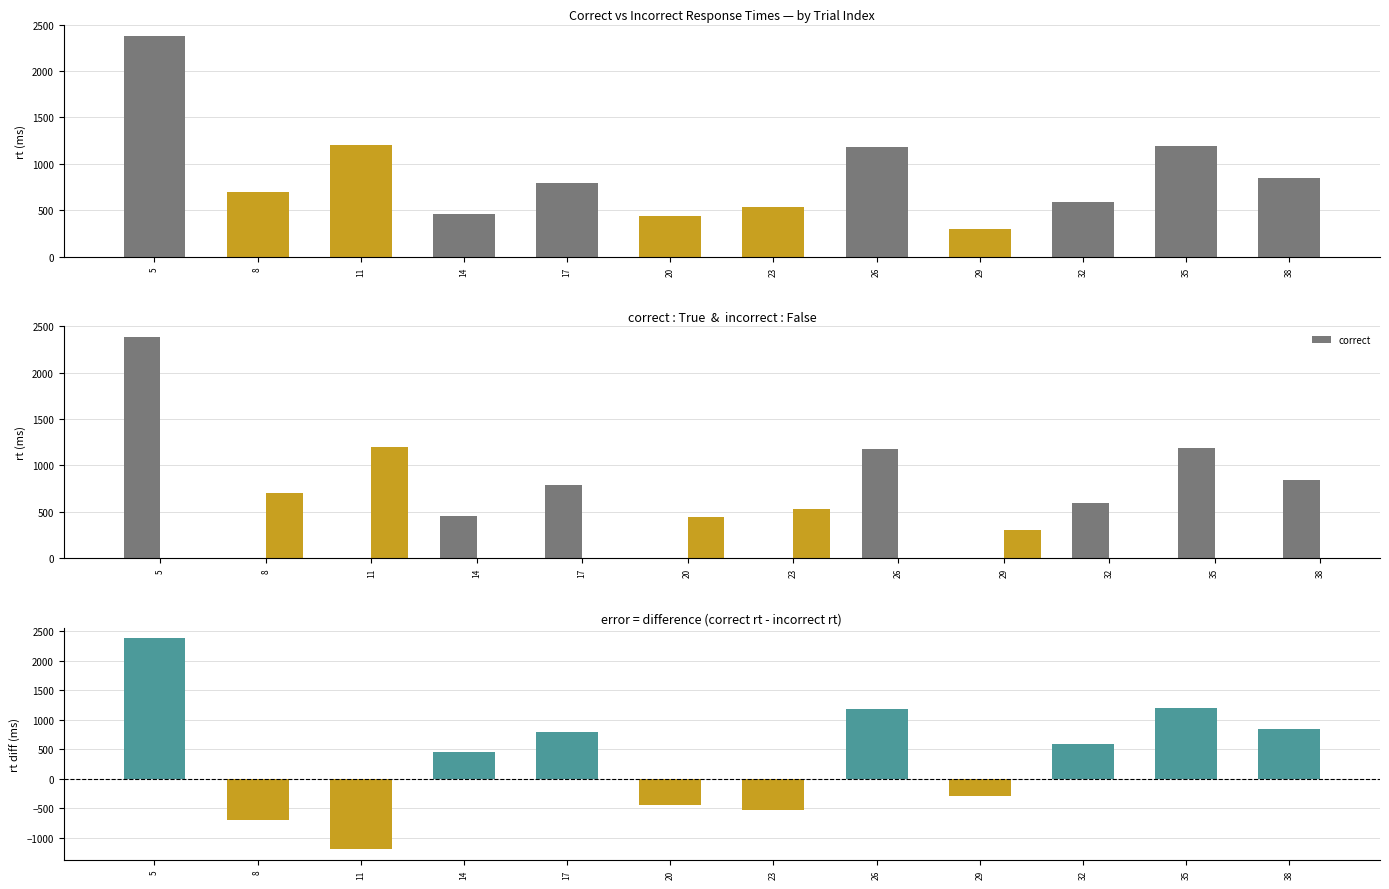

Is it true that the value at 26 is 1179?

True